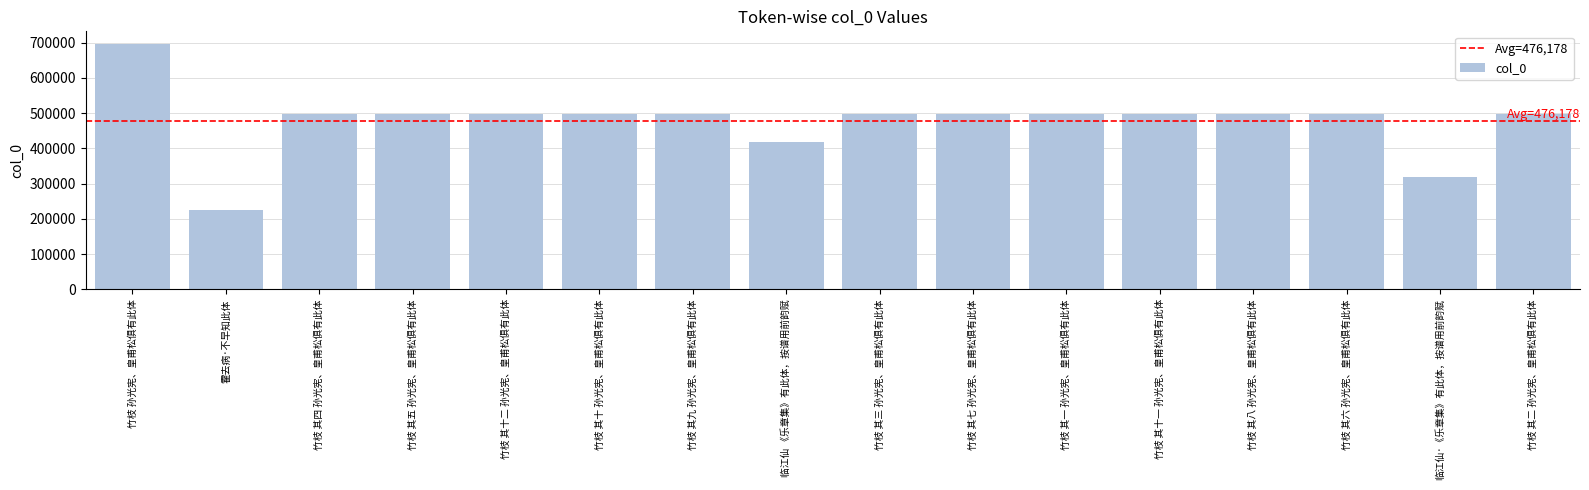

Approximately how many times larger is the value at 竹枝 其二 孙光宪、皇甫松俱有此体 compared to 竹枝 其五 孙光宪、皇甫松俱有此体?

1.0